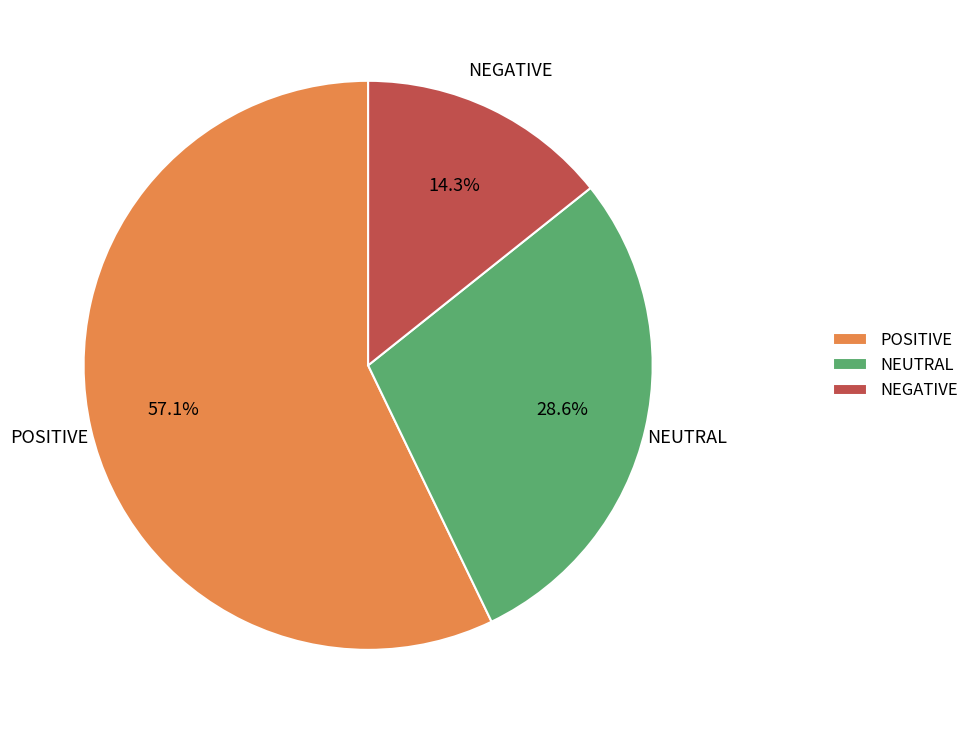

Rank the categories by value from lowest to highest.

NEGATIVE, NEUTRAL, POSITIVE